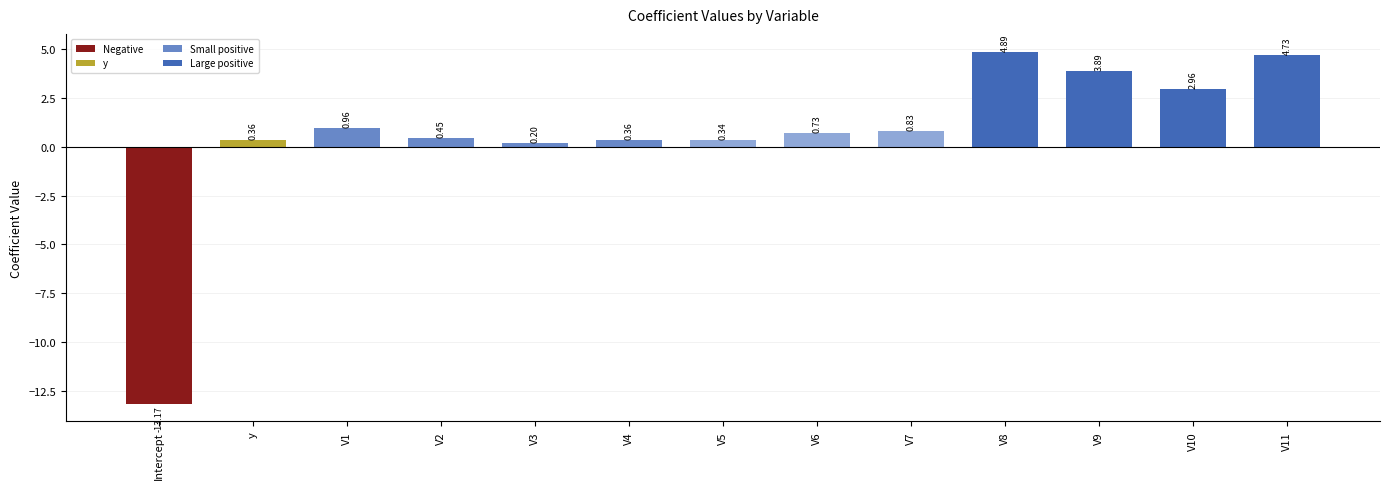

What is the change in value from Intercept to V9?

+17.1